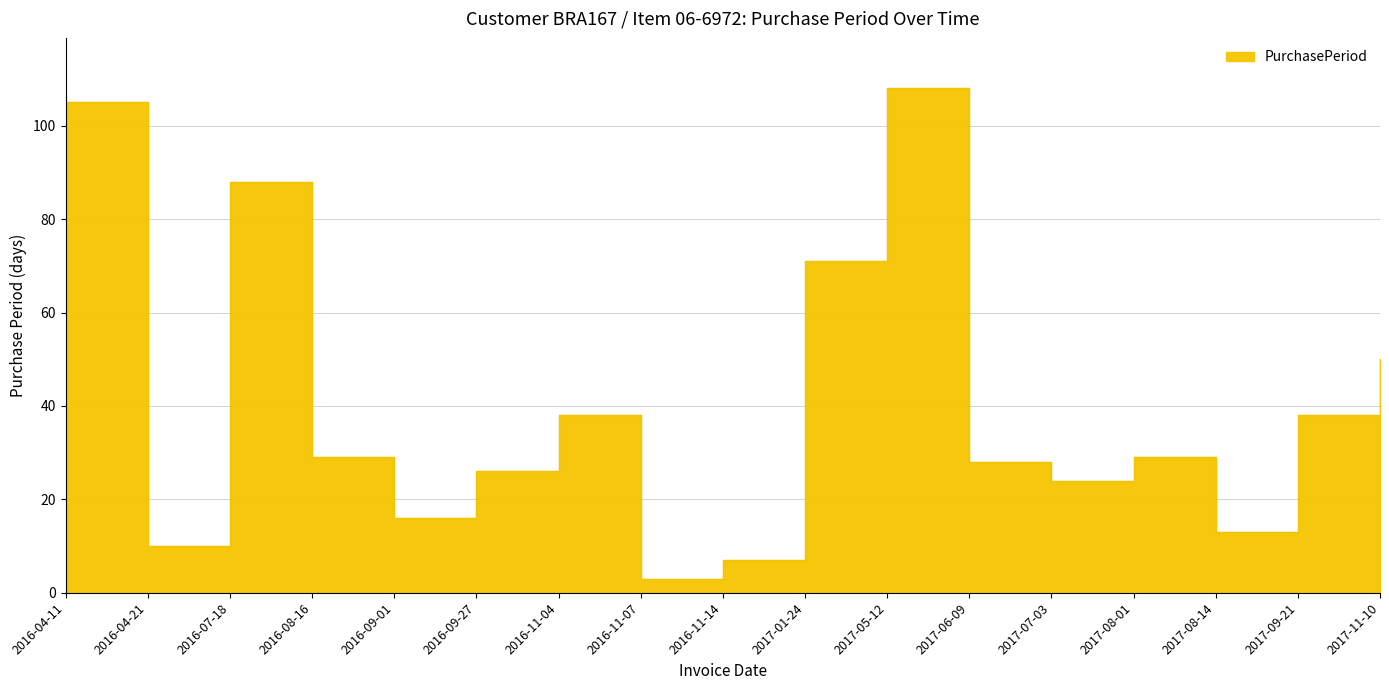

Reading right to left, extract all data points from this chart.

2017-11-10=50	2017-09-21=38	2017-08-14=13	2017-08-01=29	2017-07-03=24	2017-06-09=28	2017-05-12=108	2017-01-24=71	2016-11-14=7	2016-11-07=3	2016-11-04=38	2016-09-27=26	2016-09-01=16	2016-08-16=29	2016-07-18=88	2016-04-21=10	2016-04-11=105